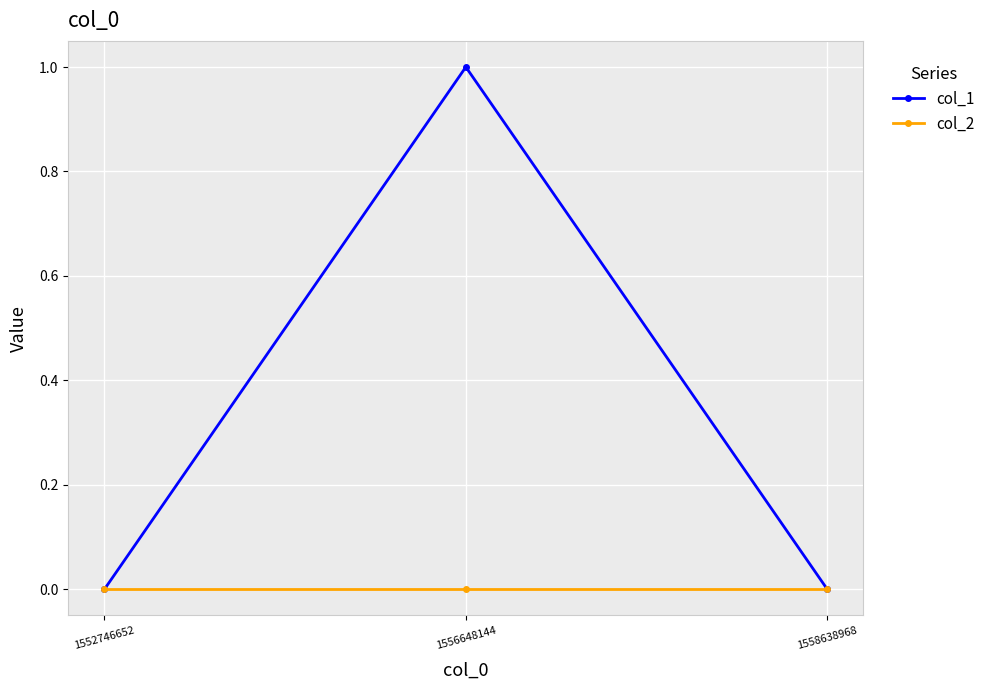

The col_1 series shows 1 at 1556648144. True or false?

True